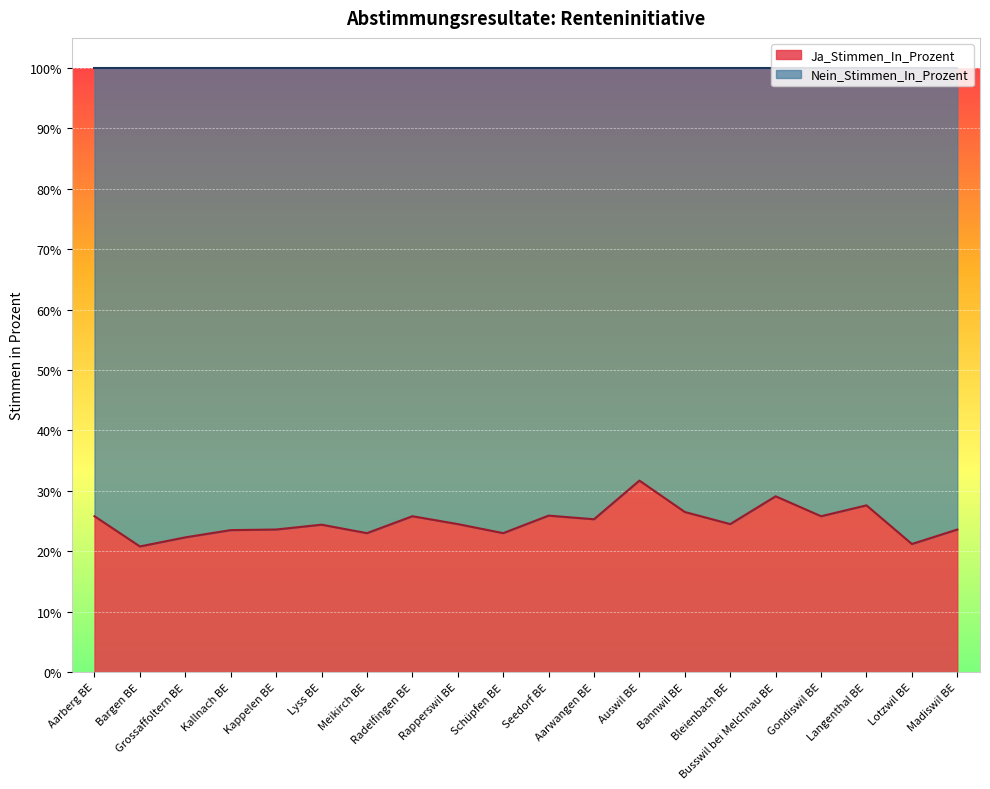

Does the chart display data point markers on the line(s)?

No